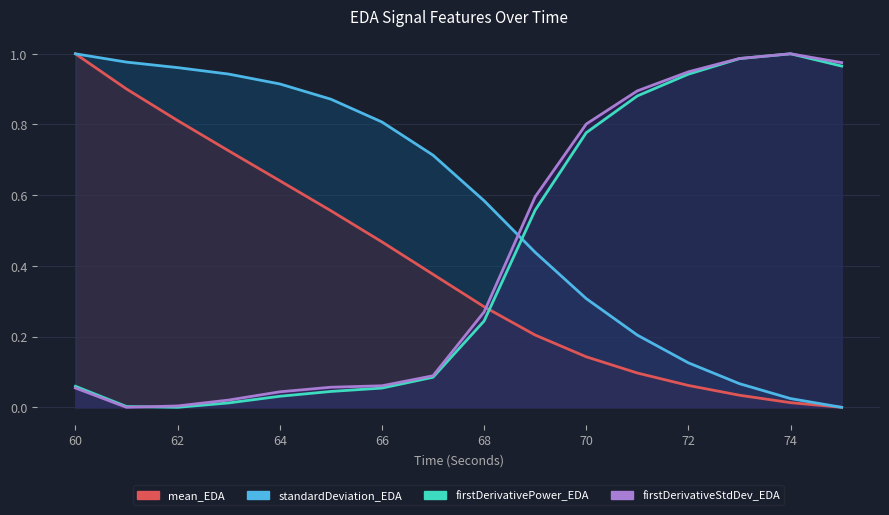

What is the highest value of the firstDerivativeStdDev_EDA series?

1.0